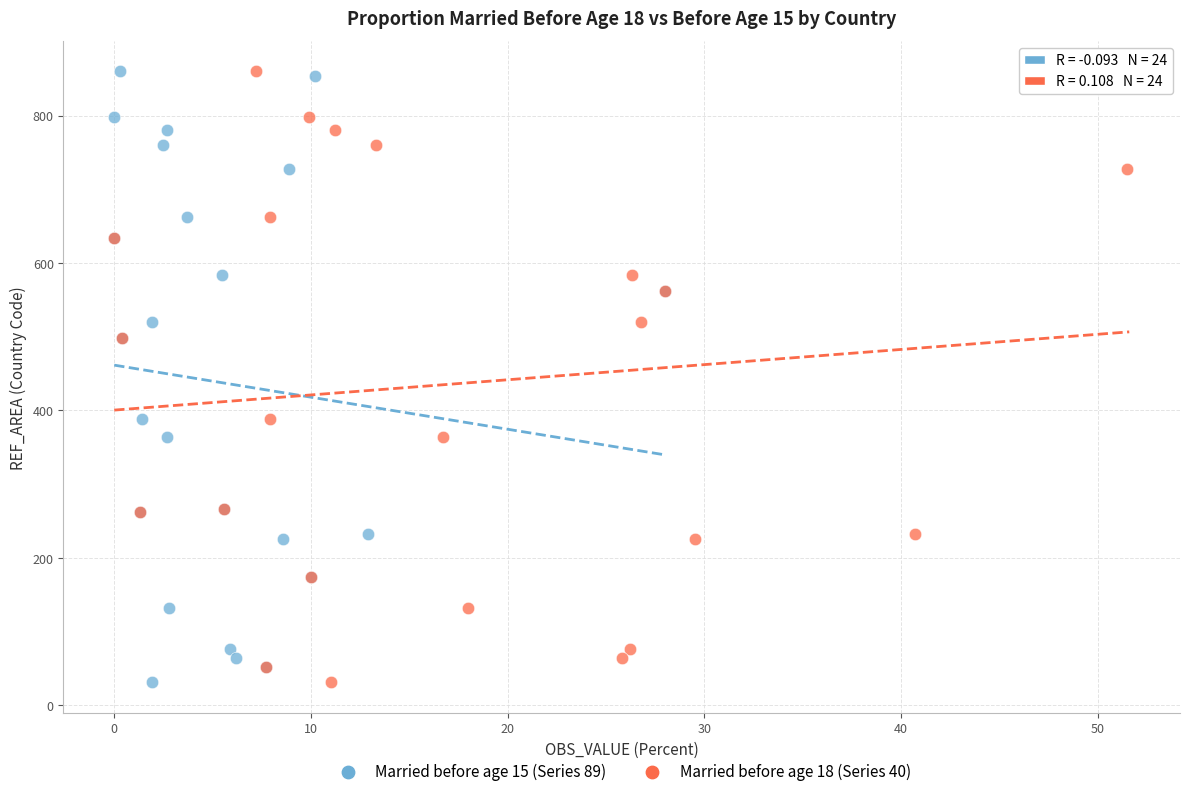

What are all the series names shown in the legend?

Married before age 15 (Series 89), Married before age 18 (Series 40)